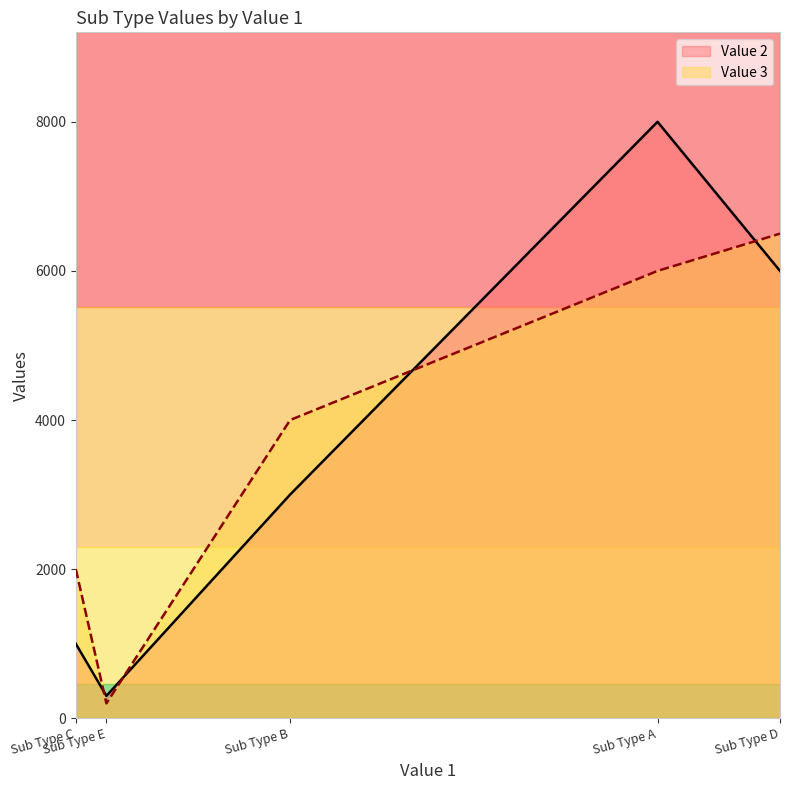

True or false: Value 3 and Value 2 cross at least once.

True